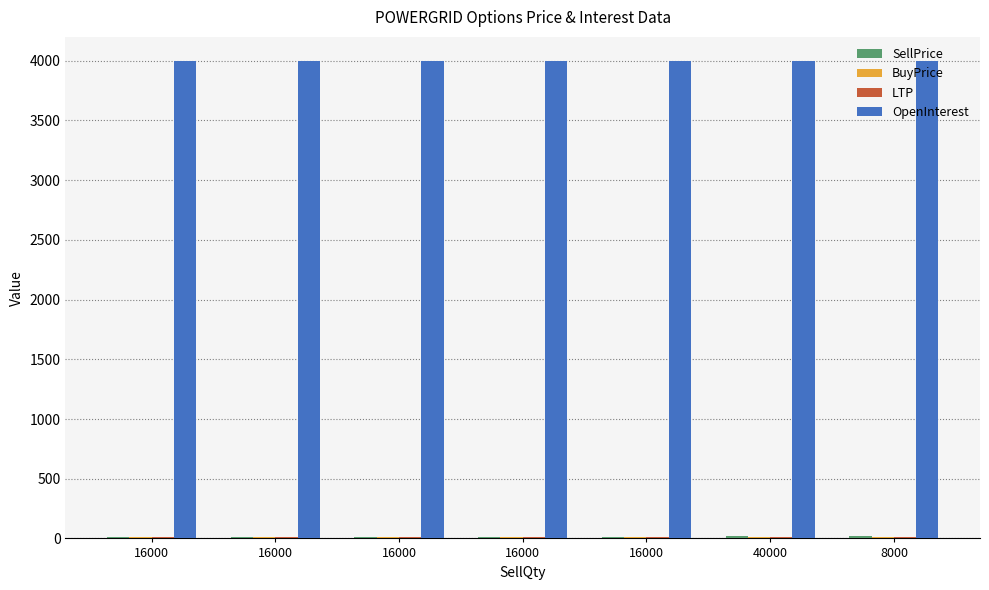

How many series are shown in this chart?

4